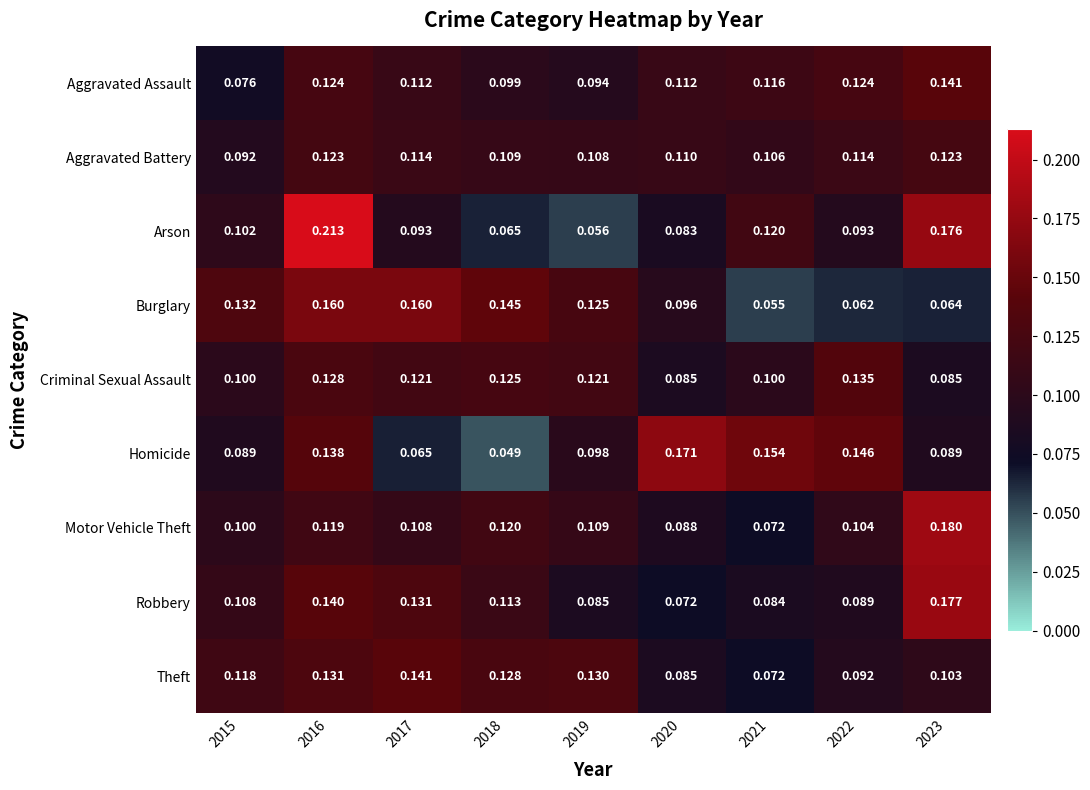

At 2023, list the series in order from largest to smallest.

Motor Vehicle Theft, Robbery, Arson, Aggravated Assault, Aggravated Battery, Theft, Homicide, Criminal Sexual Assault, Burglary